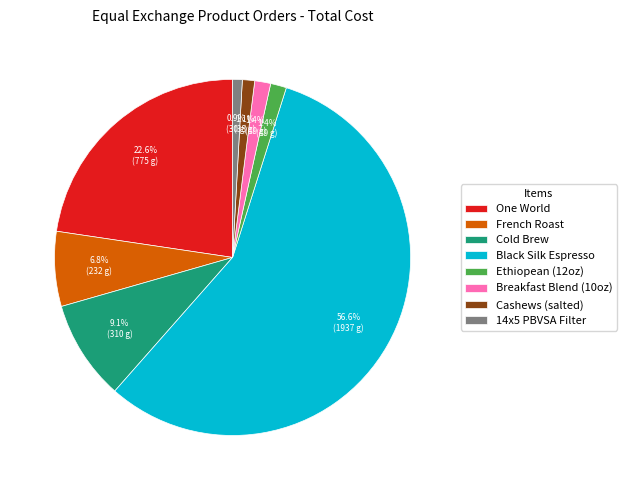

Is Black Silk Espresso the majority of the pie?

Yes